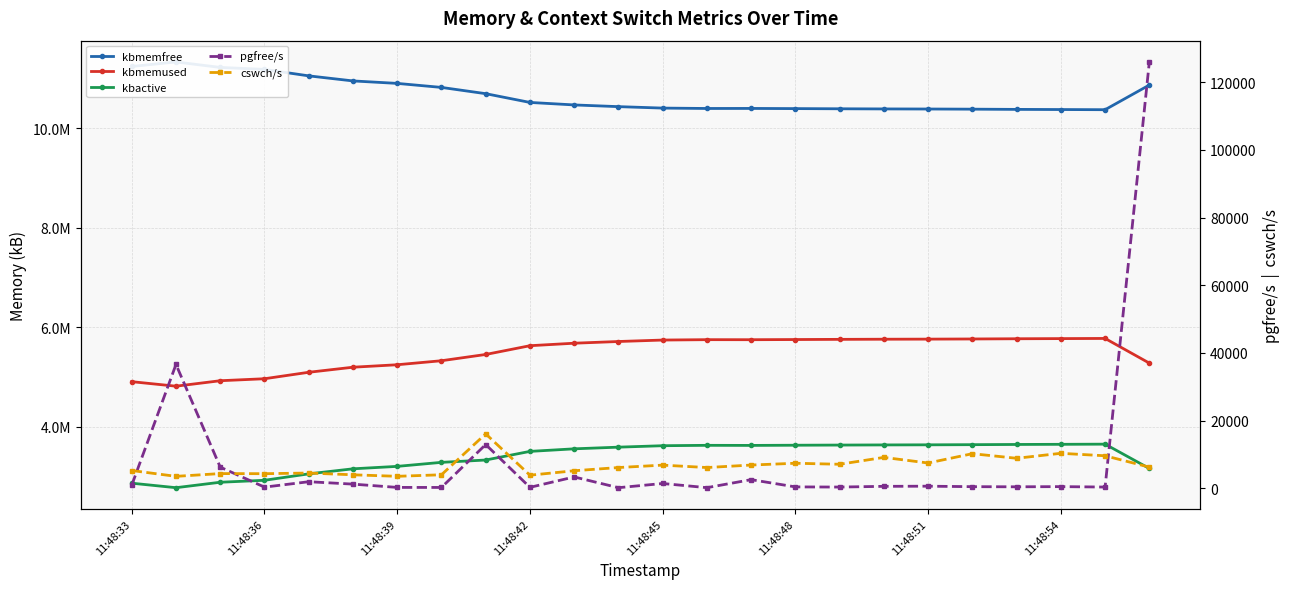

Count the number of data series in this chart.

5